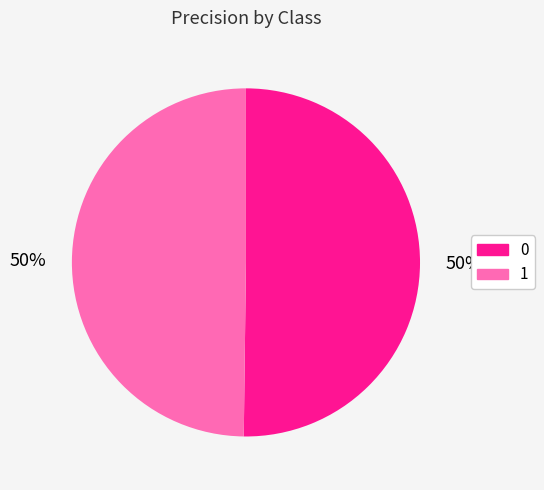

What percentage is the 1 slice, to the nearest percent?

50%